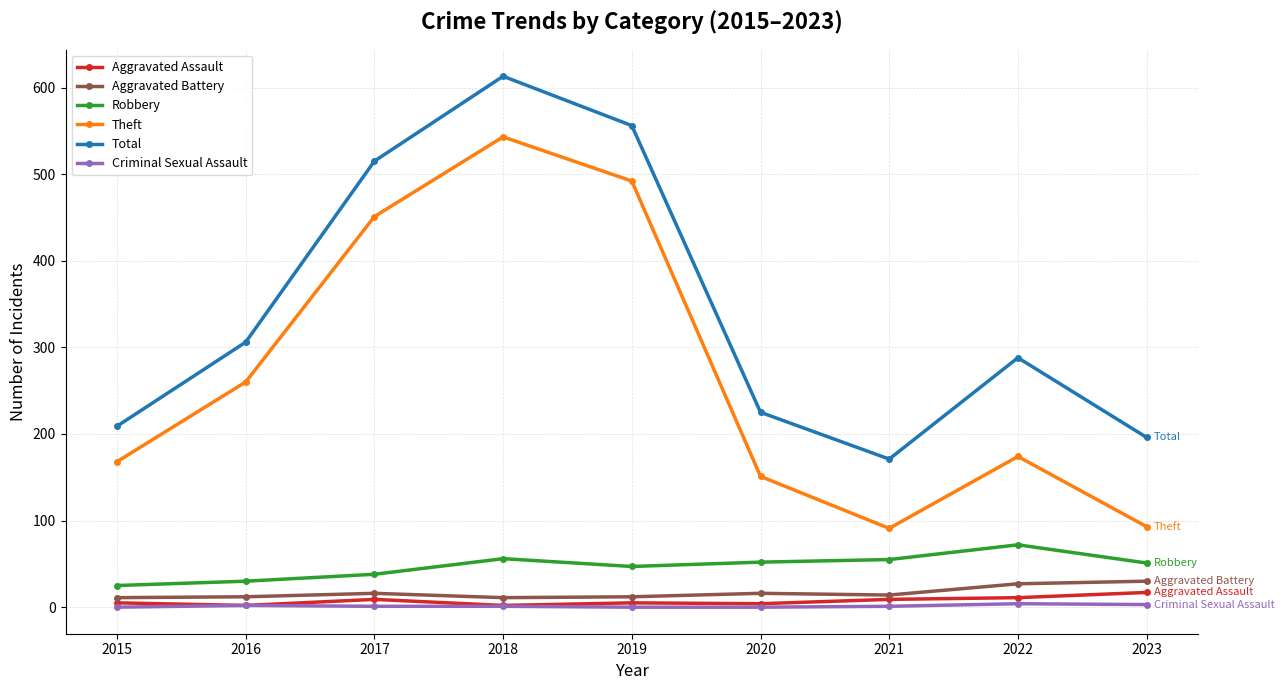

True or false: Robbery has more than 0 interior local peaks.

True